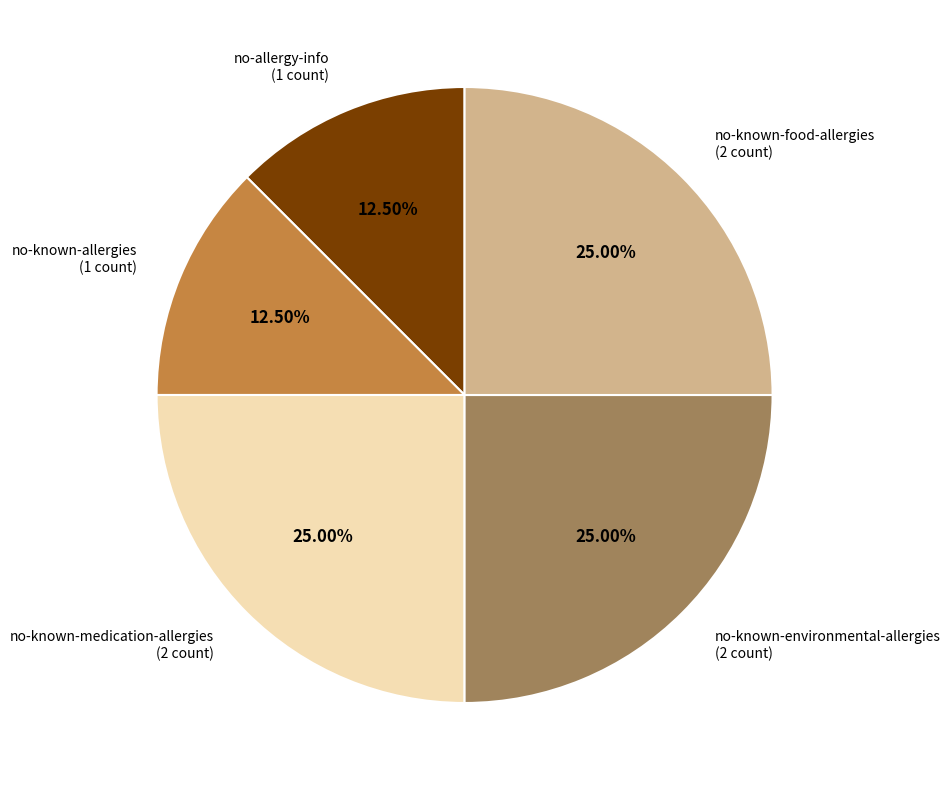

To the nearest percent, what is the average slice percentage?

20%